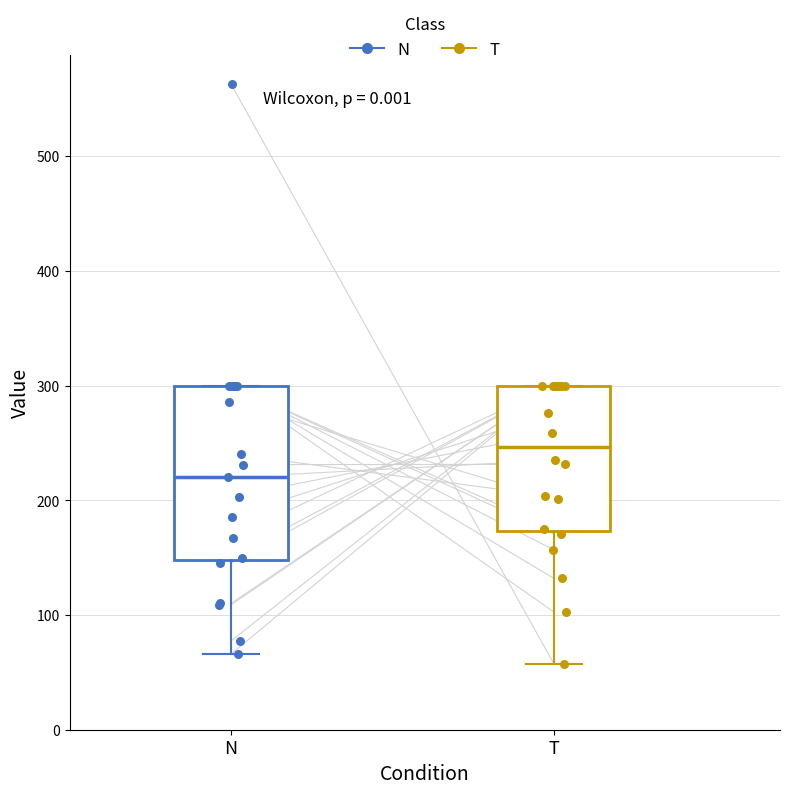

Where does the lower whisker of the box for T end on the y-axis? The values are not printed on the chart, so give them approximately, as read against the axis.

60